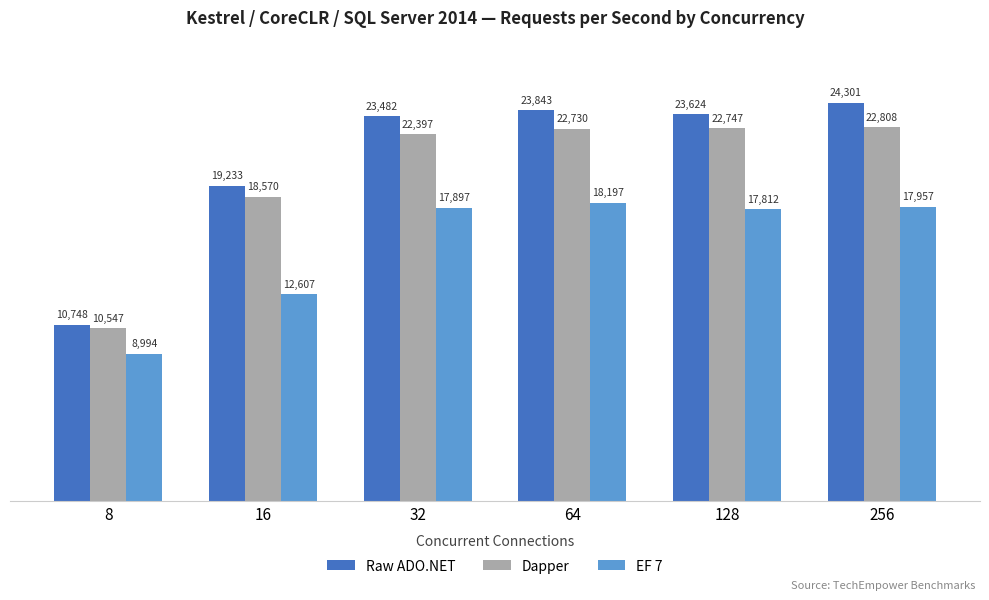

What is the difference between the maximum and minimum values in the EF 7 series?

9203